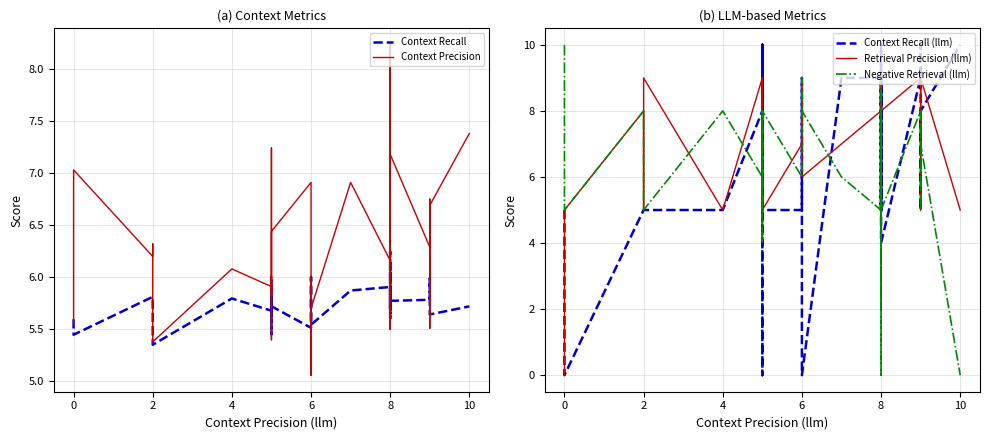

Which series ends up on top after the final intersection of Retrieval Precision (llm) and Negative Retrieval (llm)?

Retrieval Precision (llm)